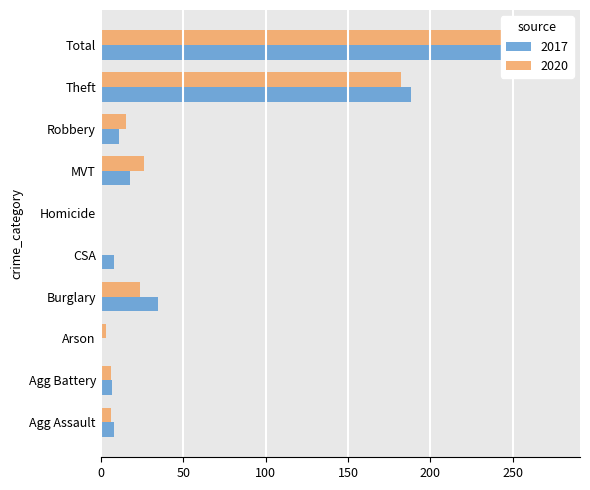

At which label does 2020 reach its peak?

Total